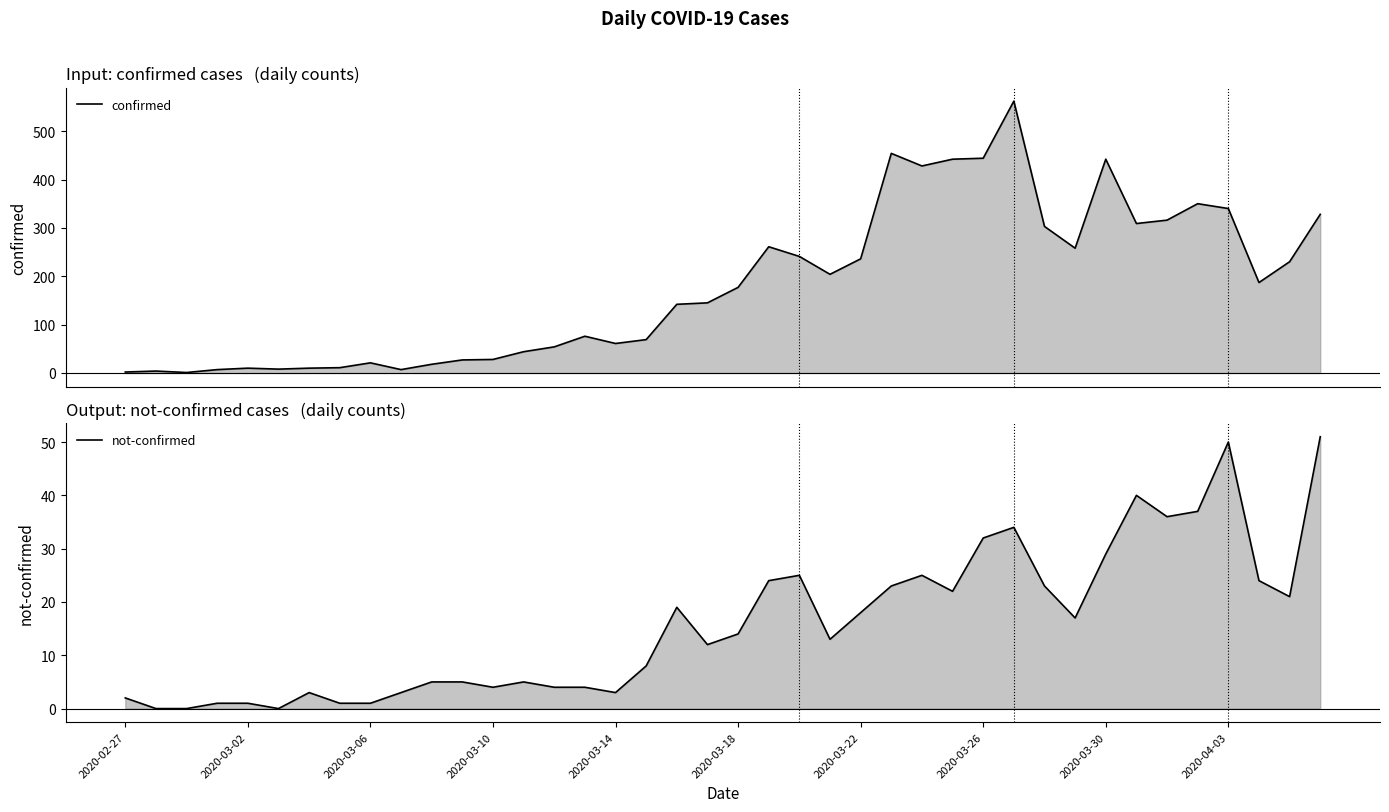

True or false: confirmed has a value of 302 at 37.

False